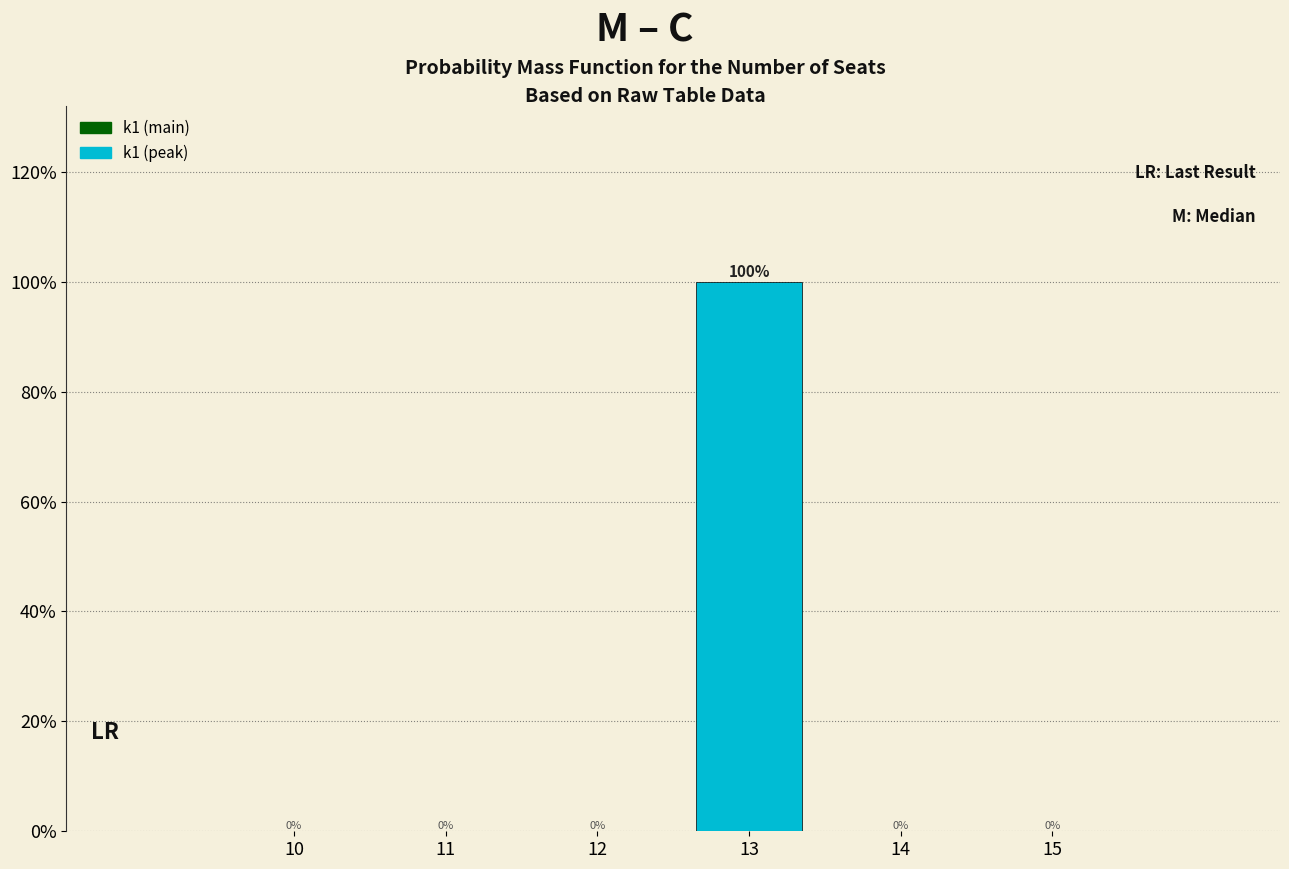

Reading right to left, transcribe all the data shown in this chart.

15=0	14=0	13=100	12=0	11=0	10=0